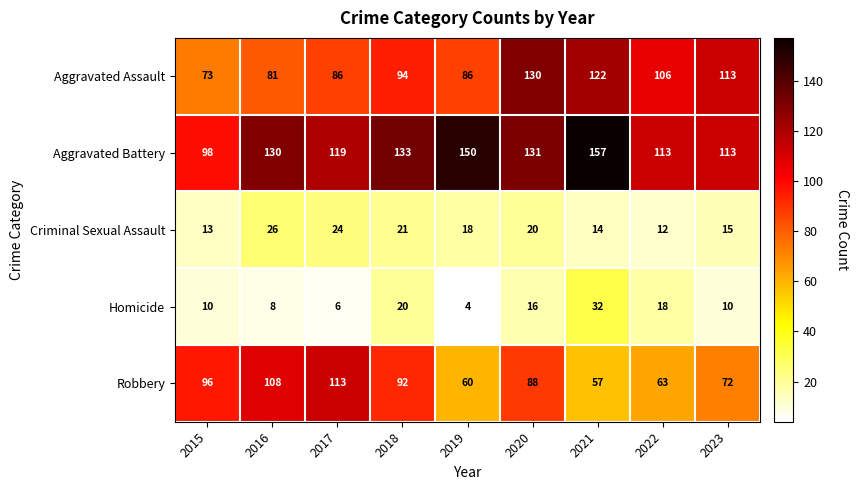

At how many categories does at least one series exceed 95?

9